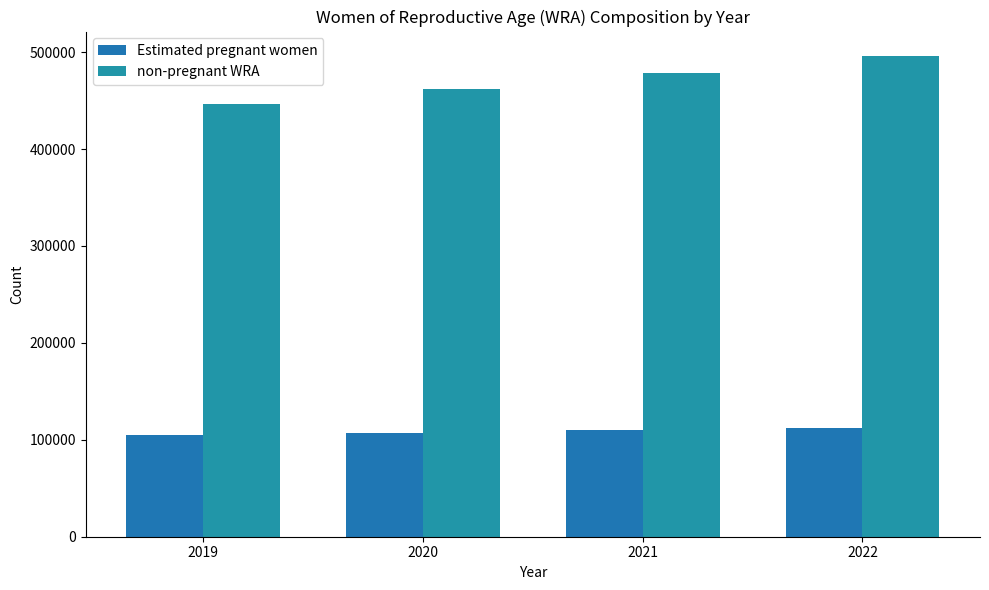

Reading left to right, extract all data points from this chart.

Estimated pregnant women: 104857.8	107349.6	109919.0	112536.8
non-pregnant WRA: 446142.2	461650.4	478081.0	496463.2